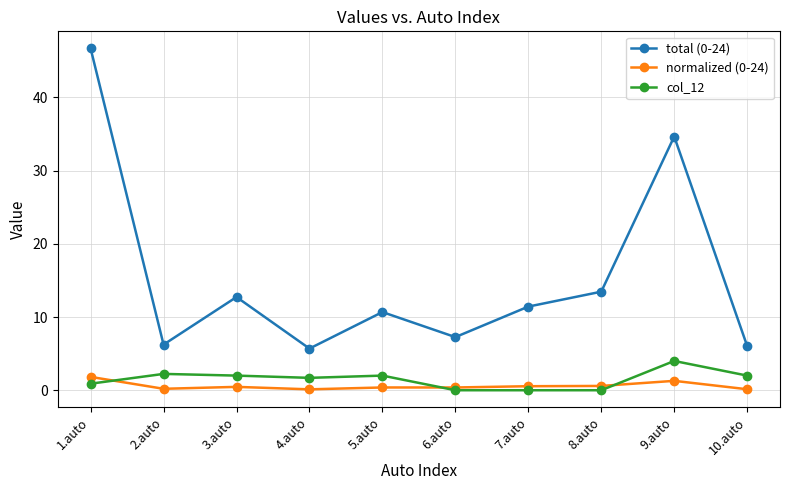

At which category does total (0-24) reach its first local peak?

3.auto